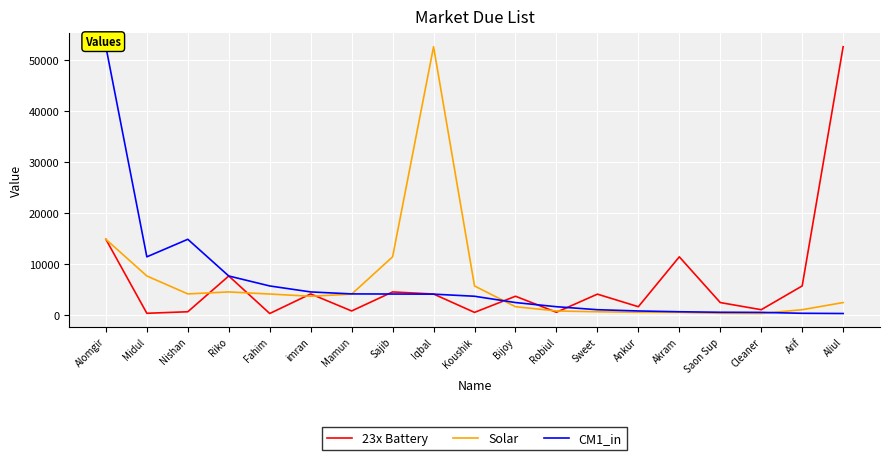

Which category has the highest value in the CM1_in series?

Alomgir